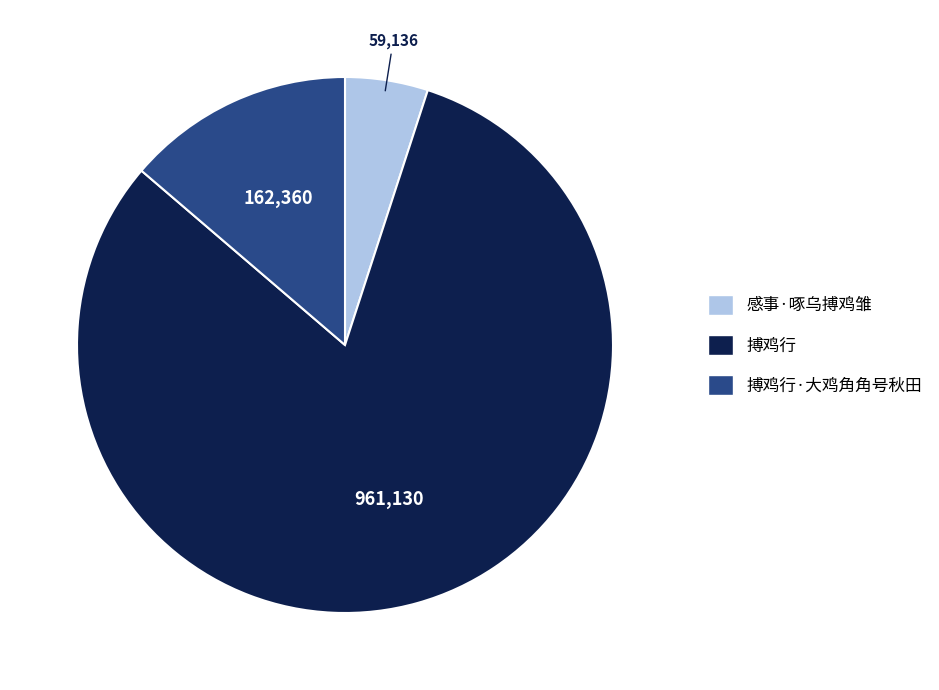

Rank the categories by value from highest to lowest.

搏鸡行, 搏鸡行·大鸡角角号秋田, 感事·啄乌搏鸡雏